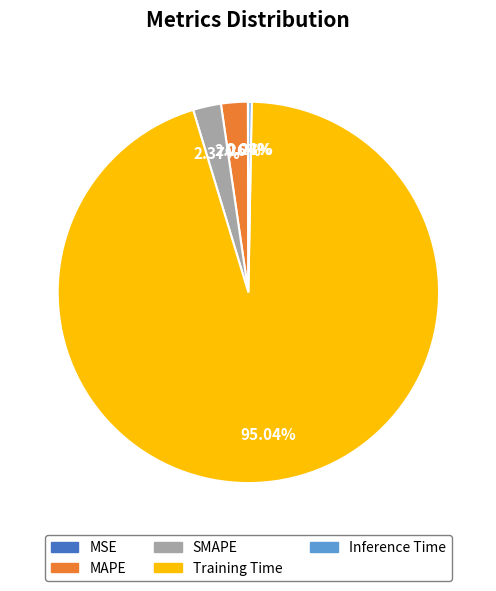

Is it true that Training Time is 95% of the pie?

True